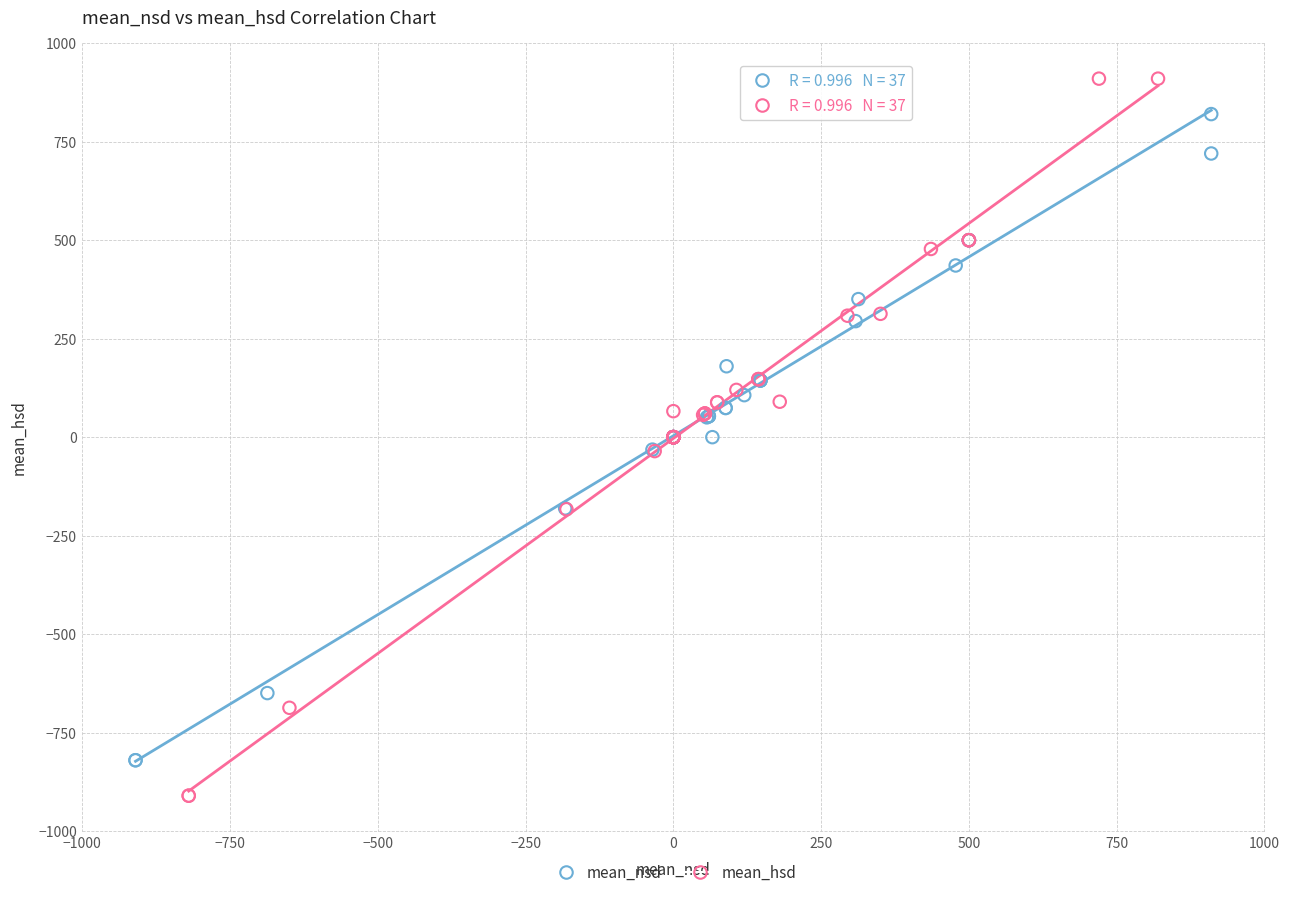

Which series contains the lowest Y value?

mean_hsd